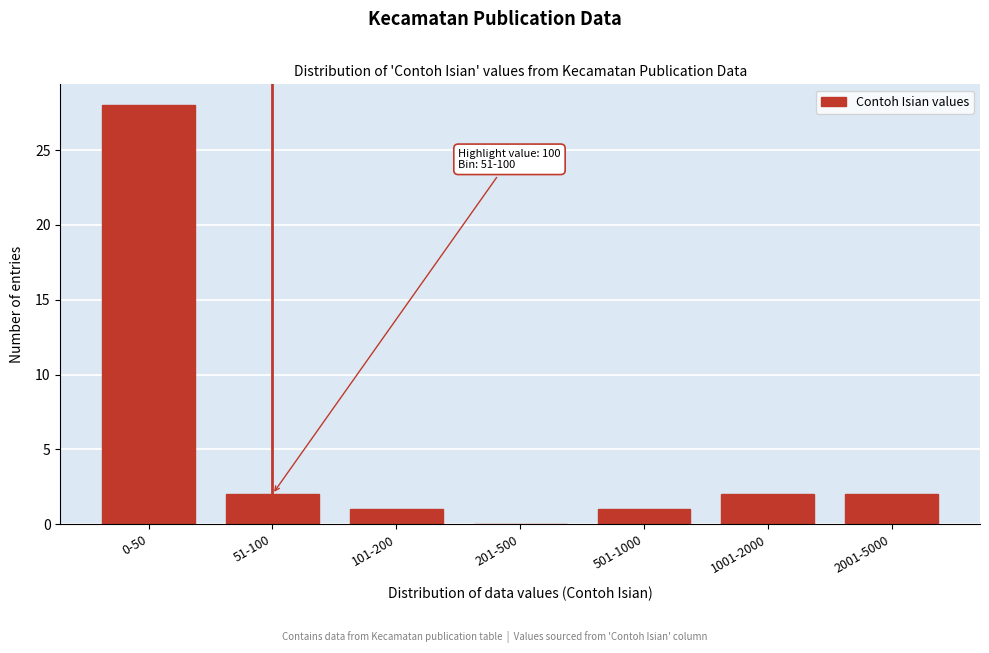

Reading left to right, extract all data points from this chart.

0-50=28	51-100=2	101-200=1	201-500=0	501-1000=1	1001-2000=2	2001-5000=2